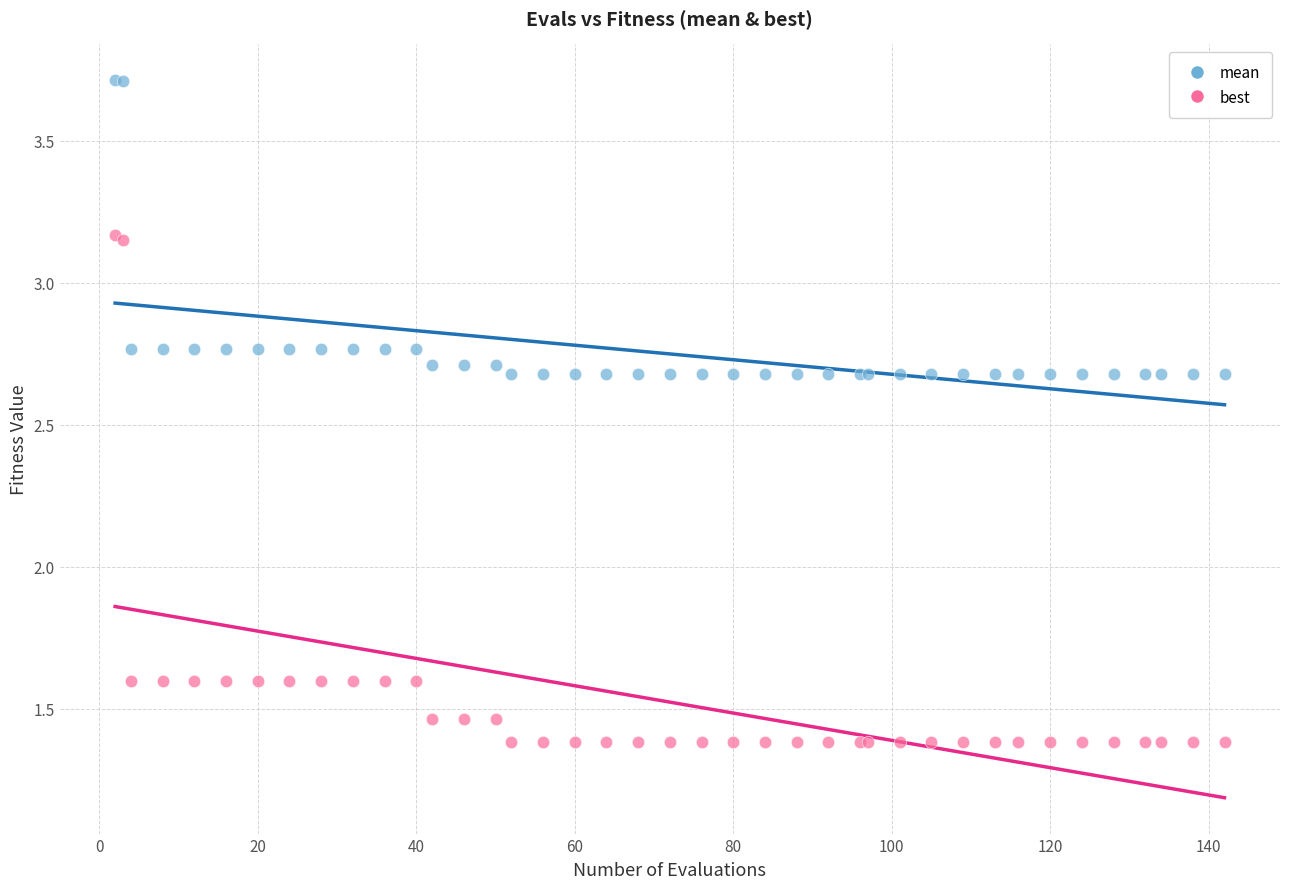

What are all the series names shown in the legend?

mean, best